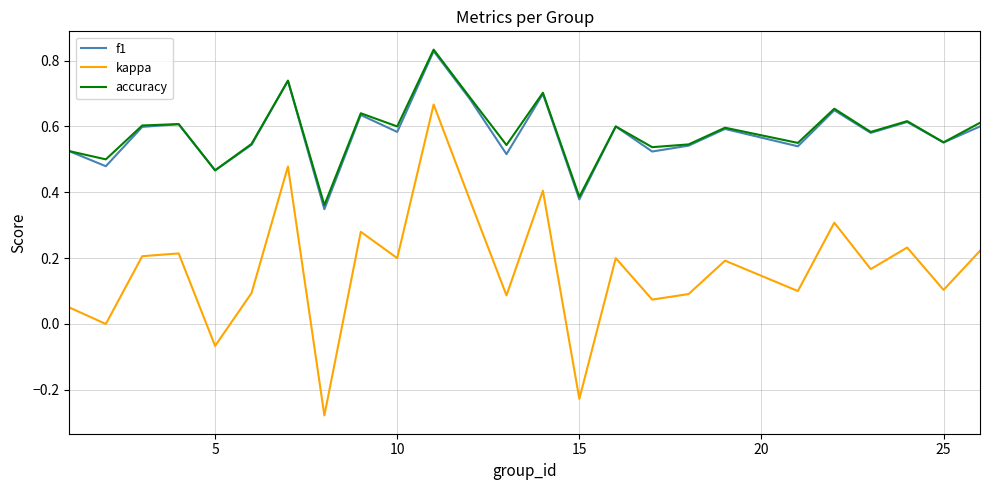

True or false: kappa and f1 cross at least once.

False